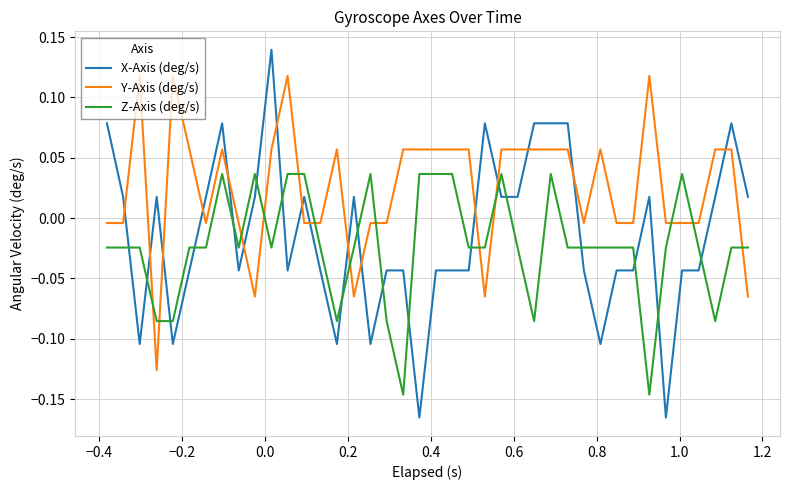

Which series has the largest total across all categories?

Y-Axis (deg/s)